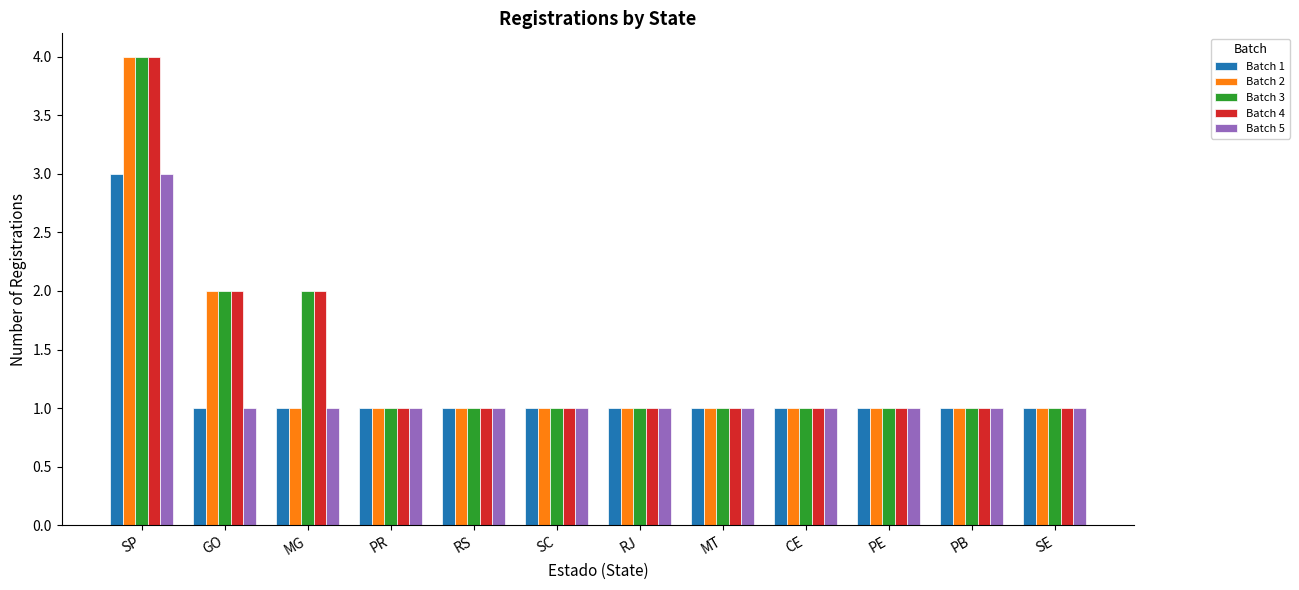

At which category is the sum across all series the highest?

SP